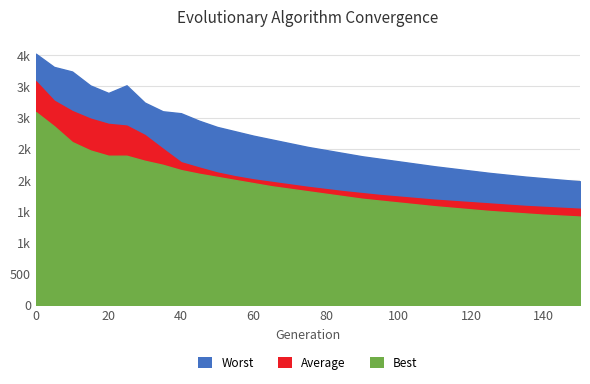

Which has a higher value, 50 or 5?

5